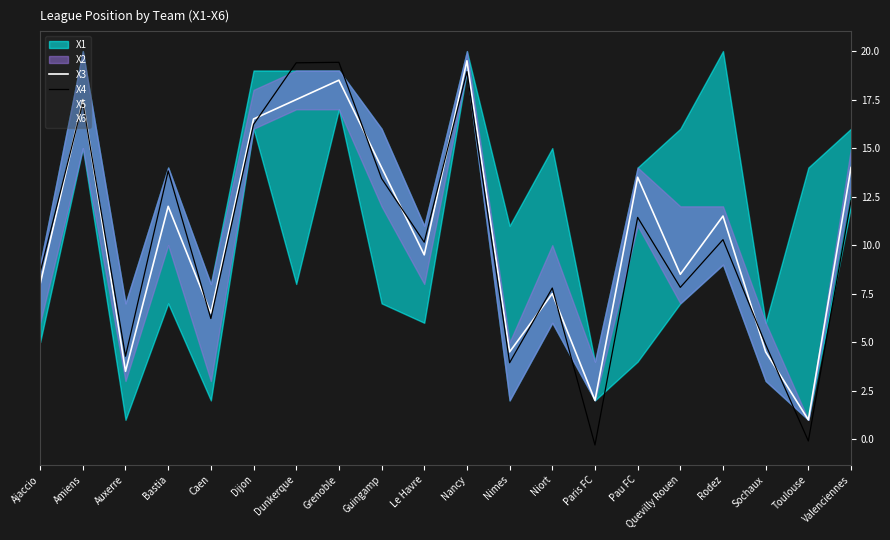

At which label is X4 closest to 9?

Ajaccio